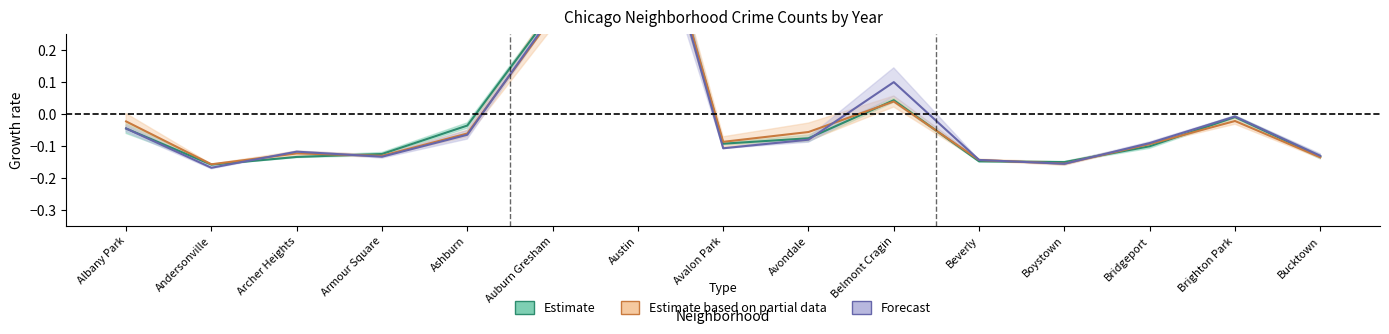

What is the minimum value shown in the chart?

-0.2